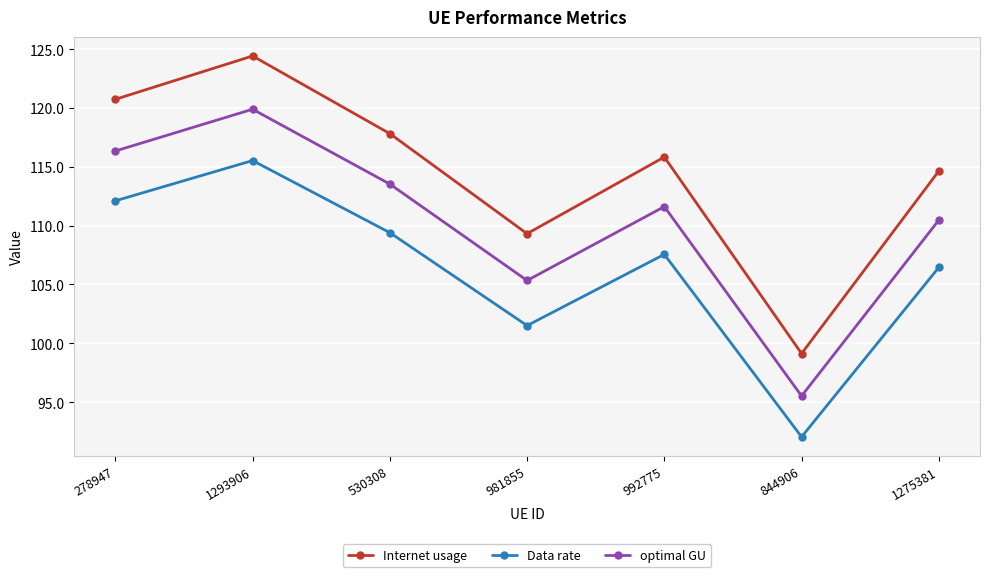

What are all the series names shown in the legend?

Internet usage, Data rate, optimal GU